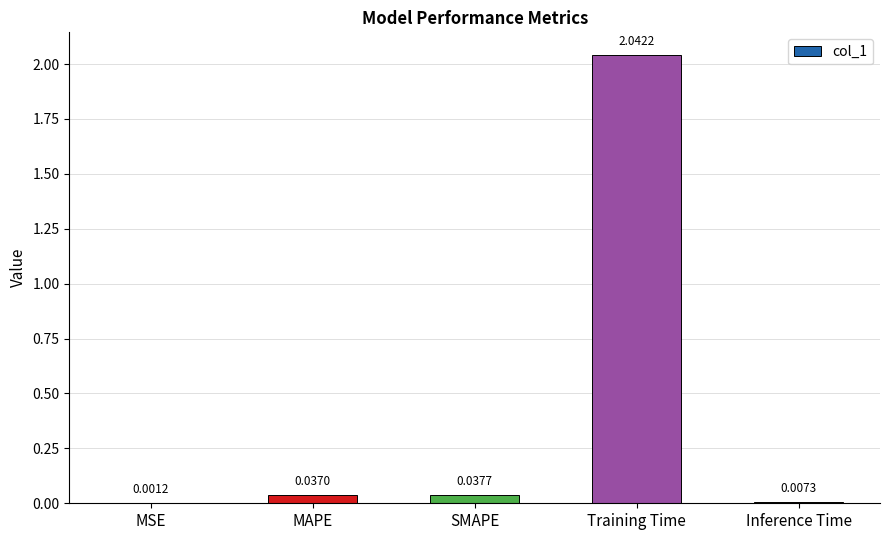

Which category has the highest value across all series?

Training Time